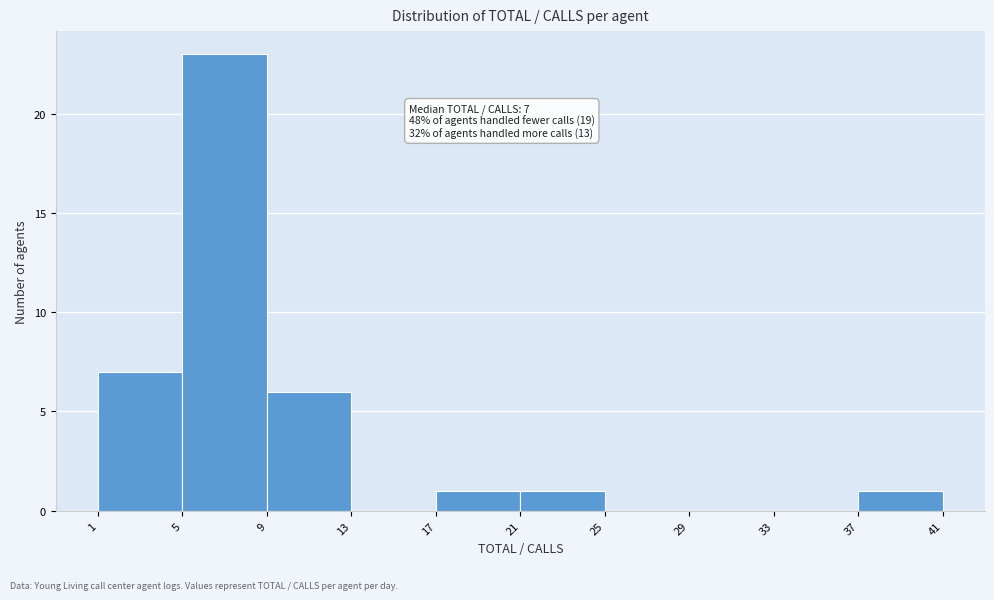

Which range on the x-axis has the tallest bar?

5 to 9